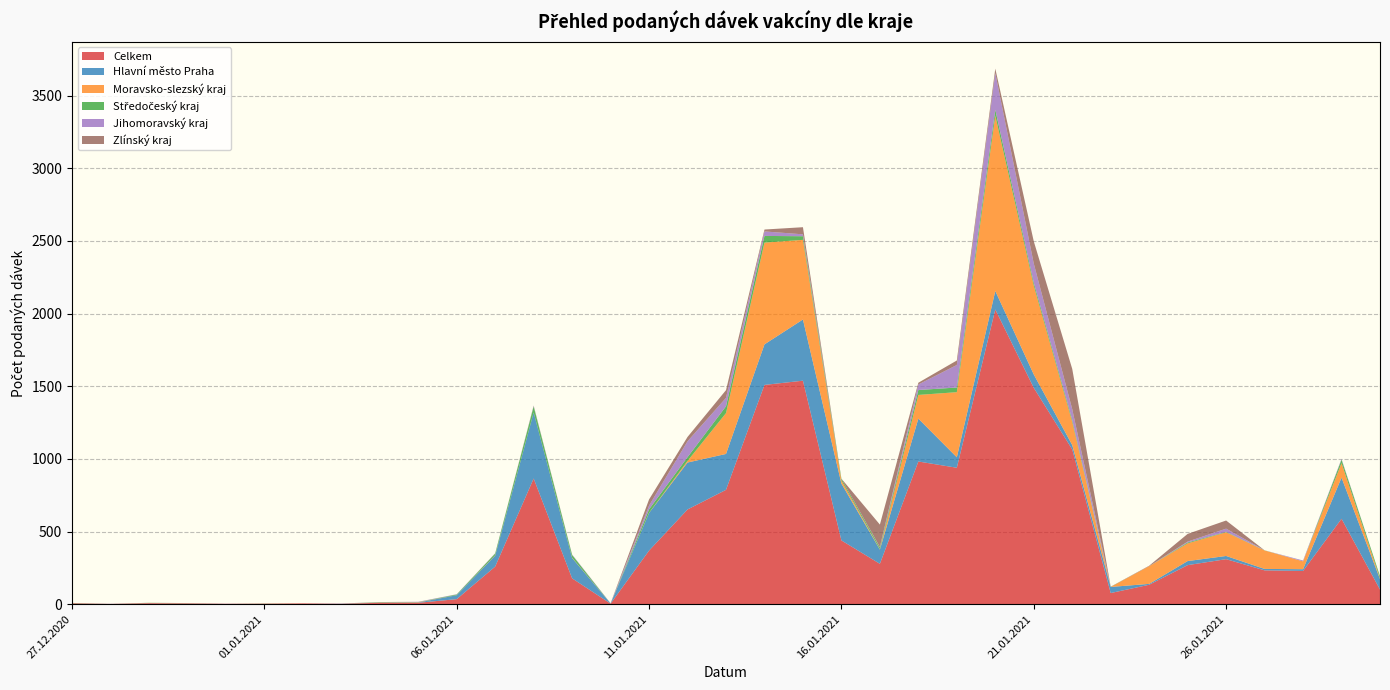

Reading right to left, transcribe all the data shown in this chart.

Celkem: 30.01.2021=101	29.01.2021=588	28.01.2021=229	27.01.2021=233	26.01.2021=310	25.01.2021=269	24.01.2021=134	23.01.2021=77	22.01.2021=1065	21.01.2021=1489	20.01.2021=2028	19.01.2021=939	18.01.2021=982	17.01.2021=278	16.01.2021=439	15.01.2021=1538	14.01.2021=1509	13.01.2021=787	12.01.2021=652	11.01.2021=369	10.01.2021=4	09.01.2021=178	08.01.2021=865	07.01.2021=259	06.01.2021=35	05.01.2021=10	04.01.2021=10	03.01.2021=3	02.01.2021=6	01.01.2021=4	31.12.2020=3	30.12.2020=5	29.12.2020=7	28.12.2020=2	27.12.2020=6
Hlavní město Praha: 30.01.2021=72	29.01.2021=283	28.01.2021=12	27.01.2021=10	26.01.2021=22	25.01.2021=28	24.01.2021=6	23.01.2021=42	22.01.2021=30	21.01.2021=92	20.01.2021=127	19.01.2021=72	18.01.2021=295	17.01.2021=98	16.01.2021=391	15.01.2021=421	14.01.2021=279	13.01.2021=247	12.01.2021=323	11.01.2021=259	10.01.2021=1	09.01.2021=140	08.01.2021=454	07.01.2021=76	06.01.2021=27	05.01.2021=2	04.01.2021=1	03.01.2021=1	02.01.2021=0	01.01.2021=0	31.12.2020=0	30.12.2020=1	29.12.2020=1	28.12.2020=0	27.12.2020=1
Moravsko-slezský kraj: 30.01.2021=5	29.01.2021=100	28.01.2021=54	27.01.2021=127	26.01.2021=163	25.01.2021=122	24.01.2021=122	23.01.2021=0	22.01.2021=159	21.01.2021=611	20.01.2021=1206	19.01.2021=448	18.01.2021=163	17.01.2021=2	16.01.2021=21	15.01.2021=548	14.01.2021=700	13.01.2021=281	12.01.2021=11	11.01.2021=1	10.01.2021=0	09.01.2021=2	08.01.2021=0	07.01.2021=2	06.01.2021=0	05.01.2021=2	04.01.2021=1	03.01.2021=0	02.01.2021=0	01.01.2021=0	31.12.2020=0	30.12.2020=1	29.12.2020=1	28.12.2020=0	27.12.2020=1
Středočeský kraj: 30.01.2021=15	29.01.2021=24	28.01.2021=0	27.01.2021=1	26.01.2021=3	25.01.2021=6	24.01.2021=0	23.01.2021=1	22.01.2021=14	21.01.2021=20	20.01.2021=41	19.01.2021=32	18.01.2021=34	17.01.2021=13	16.01.2021=12	15.01.2021=25	14.01.2021=46	13.01.2021=47	12.01.2021=26	11.01.2021=24	10.01.2021=0	09.01.2021=19	08.01.2021=42	07.01.2021=12	06.01.2021=5	05.01.2021=1	04.01.2021=2	03.01.2021=0	02.01.2021=0	01.01.2021=1	31.12.2020=0	30.12.2020=0	29.12.2020=1	28.12.2020=0	27.12.2020=1
Jihomoravský kraj: 30.01.2021=0	29.01.2021=5	28.01.2021=6	27.01.2021=0	26.01.2021=22	25.01.2021=6	24.01.2021=0	23.01.2021=0	22.01.2021=74	21.01.2021=132	20.01.2021=252	19.01.2021=155	18.01.2021=38	17.01.2021=3	16.01.2021=0	15.01.2021=13	14.01.2021=31	13.01.2021=58	12.01.2021=109	11.01.2021=26	10.01.2021=2	09.01.2021=3	08.01.2021=4	07.01.2021=2	06.01.2021=2	05.01.2021=2	04.01.2021=0	03.01.2021=1	02.01.2021=0	01.01.2021=0	31.12.2020=1	30.12.2020=0	29.12.2020=0	28.12.2020=1	27.12.2020=0
Zlínský kraj: 30.01.2021=0	29.01.2021=0	28.01.2021=0	27.01.2021=0	26.01.2021=56	25.01.2021=53	24.01.2021=3	23.01.2021=1	22.01.2021=277	21.01.2021=153	20.01.2021=31	19.01.2021=31	18.01.2021=12	17.01.2021=154	16.01.2021=1	15.01.2021=49	14.01.2021=13	13.01.2021=53	12.01.2021=30	11.01.2021=42	10.01.2021=0	09.01.2021=0	08.01.2021=2	07.01.2021=0	06.01.2021=0	05.01.2021=0	04.01.2021=1	03.01.2021=0	02.01.2021=0	01.01.2021=0	31.12.2020=0	30.12.2020=1	29.12.2020=0	28.12.2020=0	27.12.2020=0